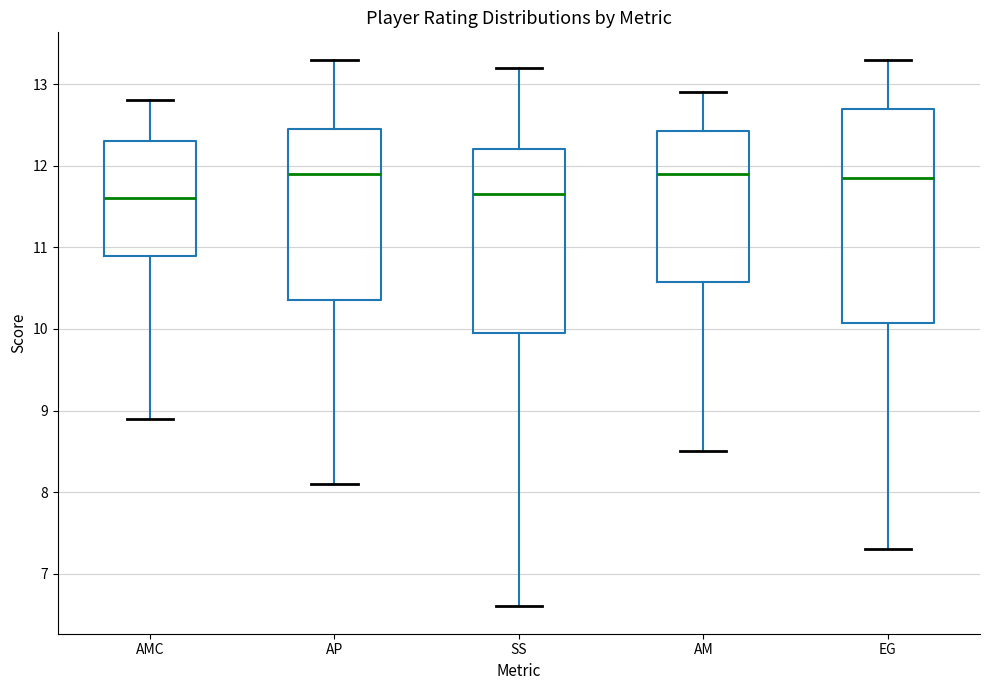

Reading left to right, transcribe this box plot: for each box, give where its median line is, the range the box spans, and where its two whiskers end, as read against the y-axis. The values are not printed on the chart, so give them approximately, as read against the axis.

AMC: median 11.6, box 10.9 to 12.3, whiskers 8.9 to 12.8
AP: median 11.9, box 10.4 to 12.5, whiskers 8.1 to 13.3
SS: median 11.7, box 10.0 to 12.2, whiskers 6.6 to 13.2
AM: median 11.9, box 10.6 to 12.4, whiskers 8.5 to 12.9
EG: median 11.9, box 10.1 to 12.7, whiskers 7.3 to 13.3